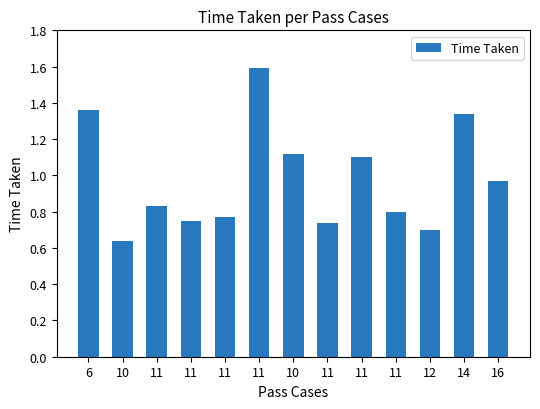

Reading right to left, list all the values displayed in this chart.

16=1.0	14=1.3	12=0.7	11=0.8	11=1.1	11=0.7	10=1.1	11=1.6	11=0.8	11=0.8	11=0.8	10=0.6	6=1.4